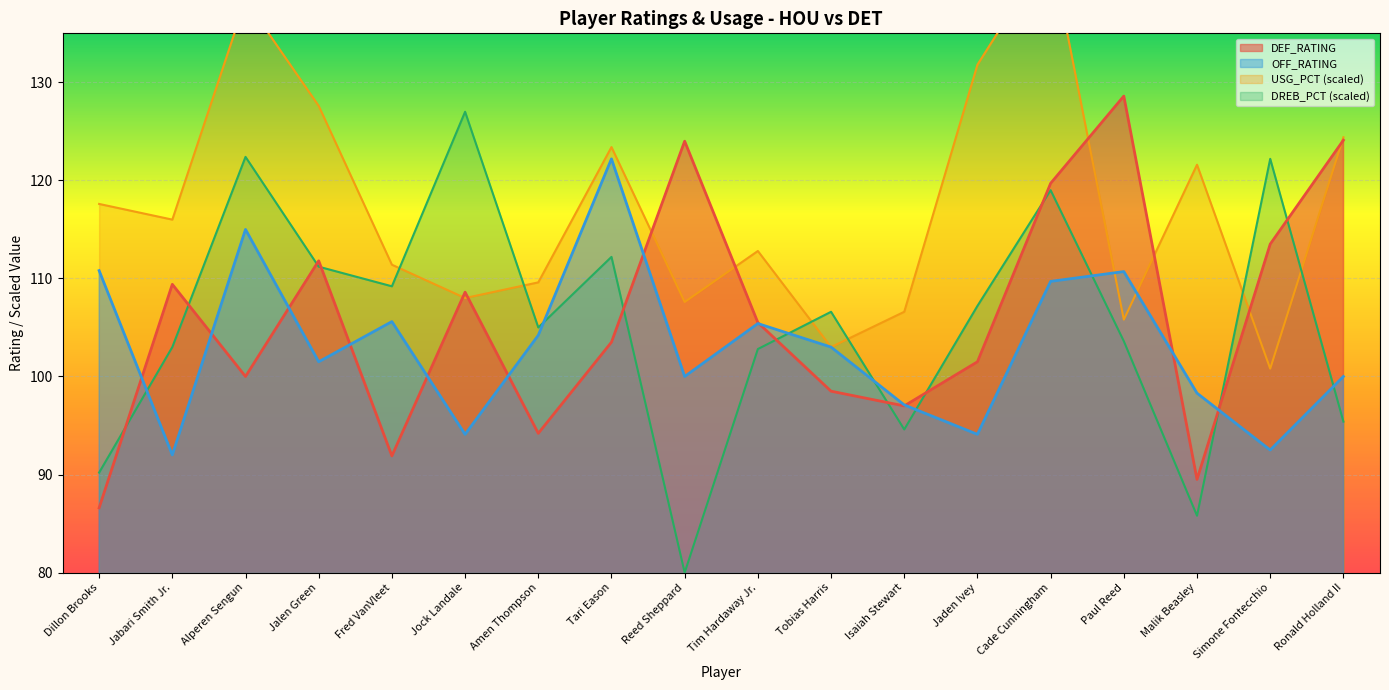

Which series changed the most between Isaiah Stewart and Ronald Holland II?

DEF_RATING